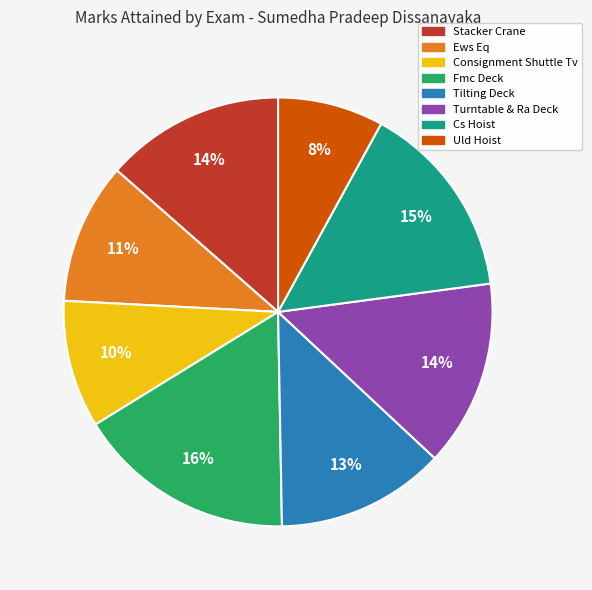

Is Ews Eq the majority of the pie?

No